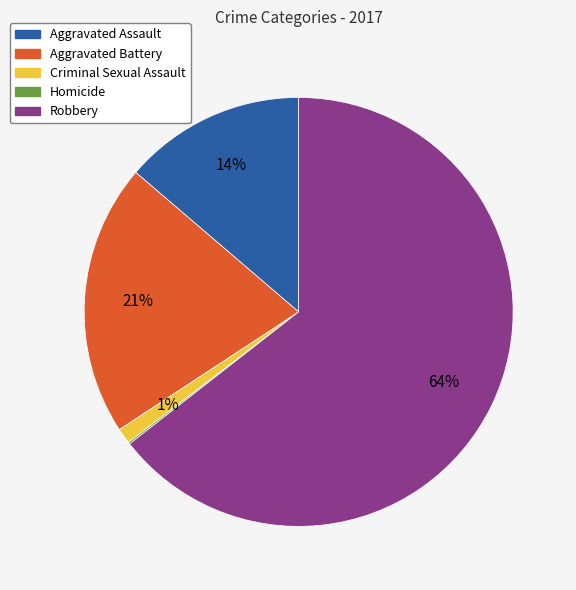

Which category accounts for the majority?

Robbery